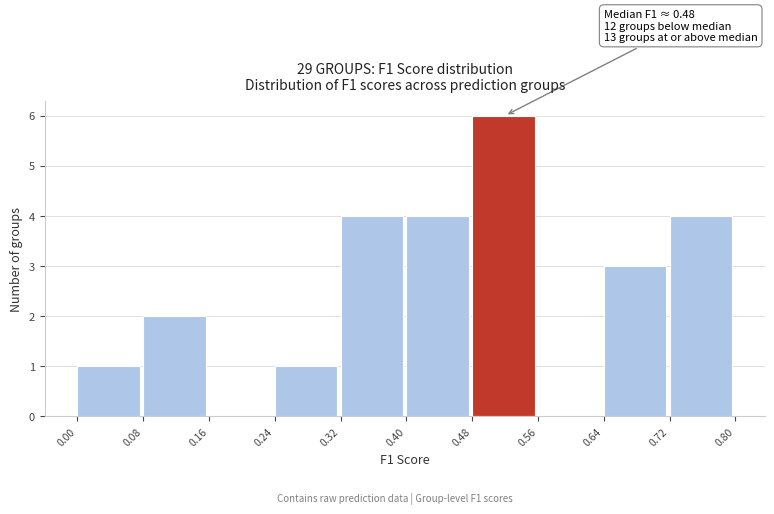

Over which range of the x-axis is the bar tallest?

0.48 to 0.56